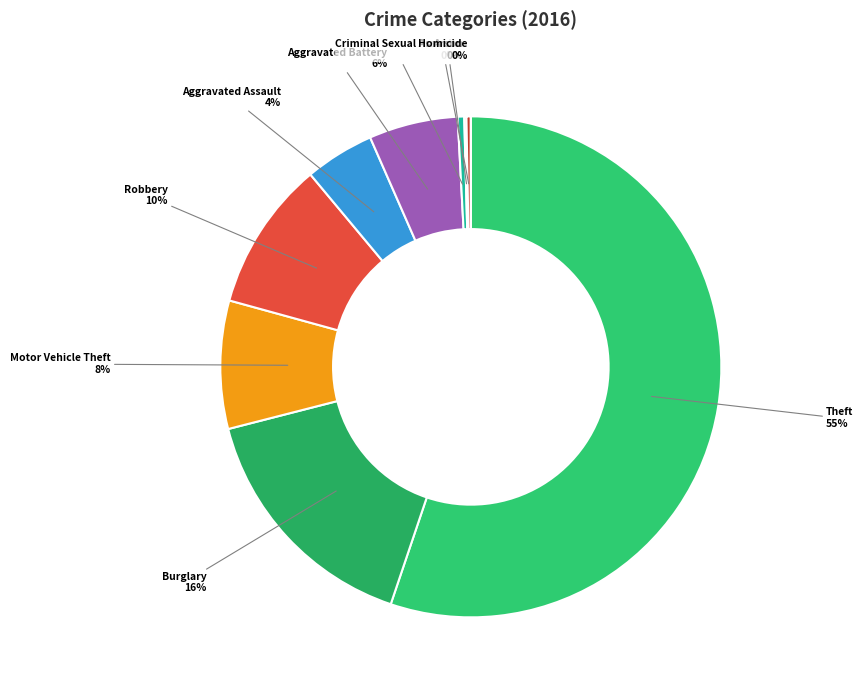

To the nearest percent, what is the difference between the Arson and Motor Vehicle Theft slice percentages?

8%